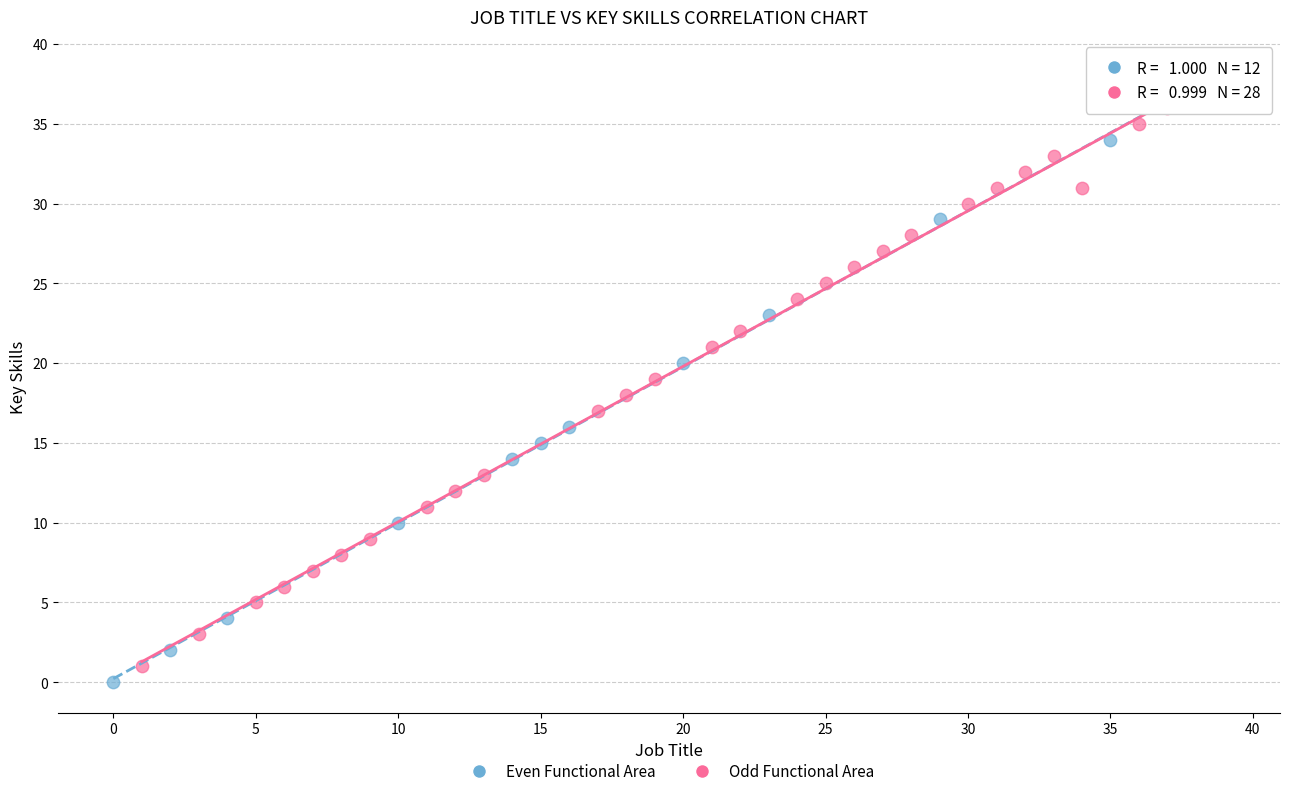

What are all the series names shown in the legend?

Even Functional Area, Odd Functional Area